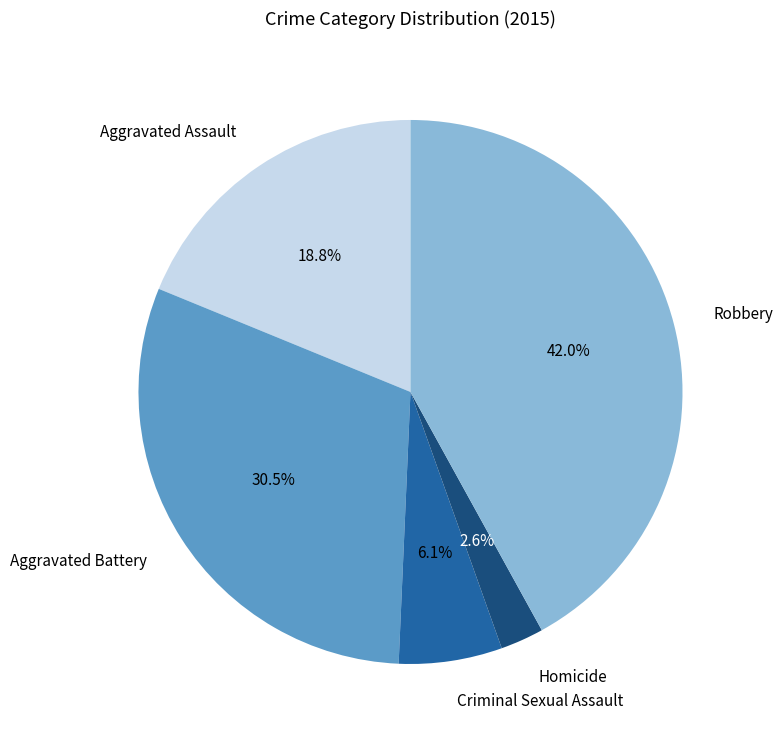

Is there any slice that represents more than half of the pie?

No